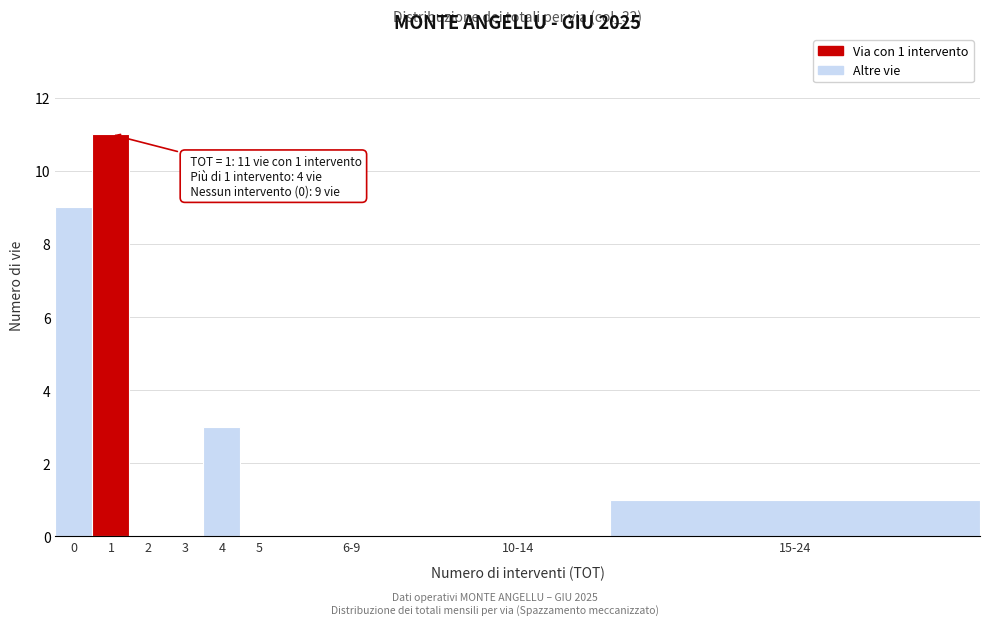

Reading left to right, transcribe all the data shown in this chart.

0=9	1=11	2=0	3=0	4=3	5=0	6-9=0	10-14=0	15-24=1